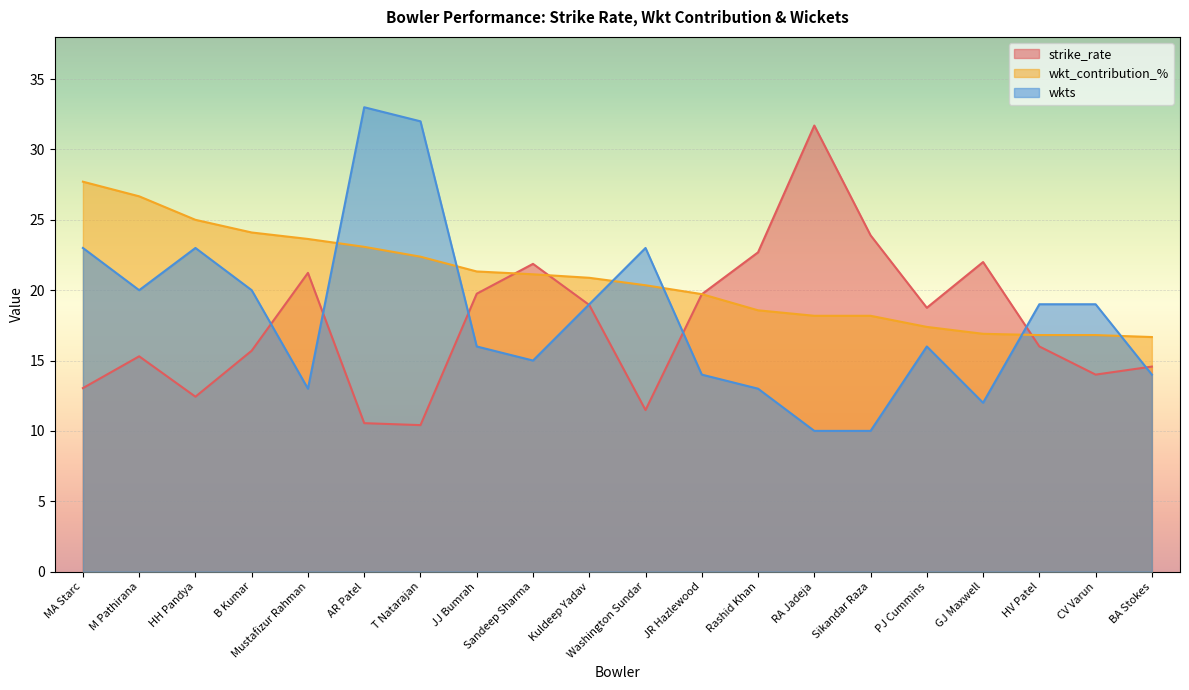

Reading left to right, list all the values displayed in this chart.

strike_rate: 13.0	15.3	12.4	15.7	21.2	10.6	10.4	19.8	21.9	18.9	11.5	19.7	22.7	31.7	23.9	18.8	22.0	16.0	14.0	14.6
wkt_contribution_%: 27.7	26.7	25.0	24.1	23.6	23.1	22.4	21.3	21.1	20.9	20.4	19.7	18.6	18.2	18.2	17.4	16.9	16.8	16.8	16.7
wkts: 23.0	20.0	23.0	20.0	13.0	33.0	32.0	16.0	15.0	19.0	23.0	14.0	13.0	10.0	10.0	16.0	12.0	19.0	19.0	14.0